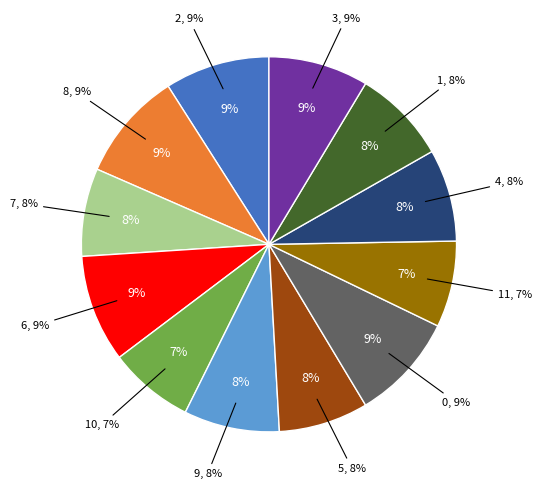

Which slice is the smallest?

10